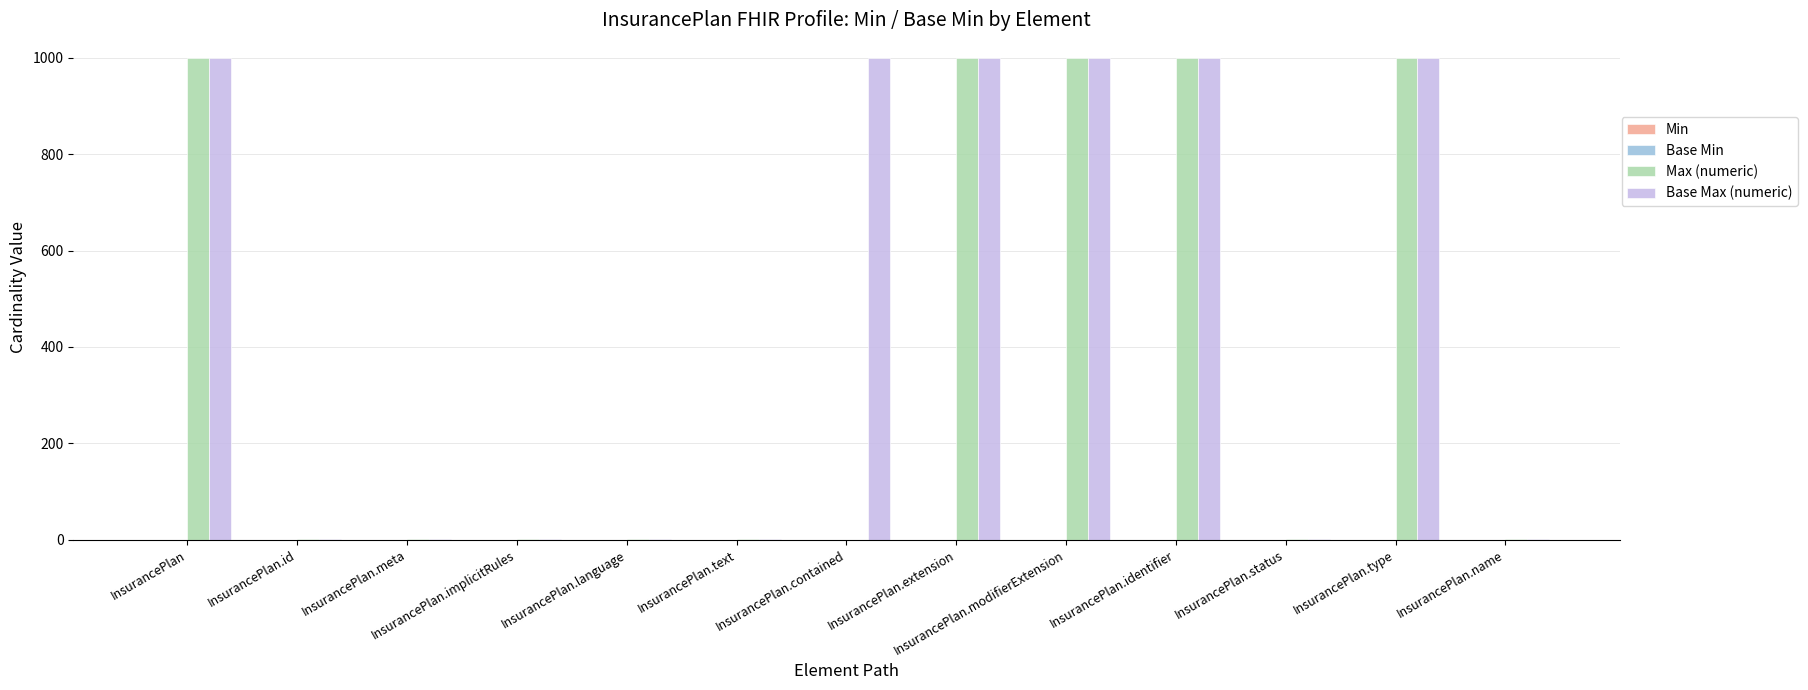

Does the chart contain stacked bars?

No